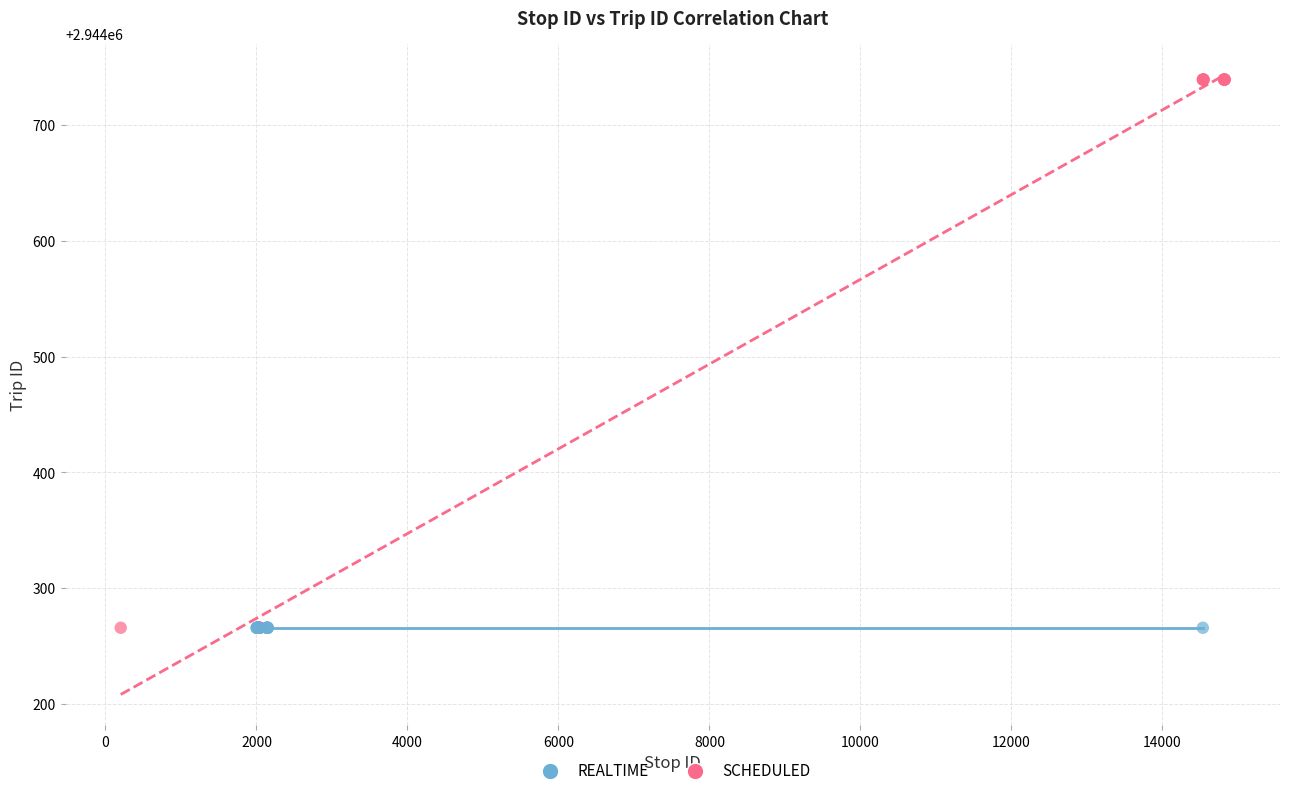

Which series reaches the maximum Y coordinate?

SCHEDULED